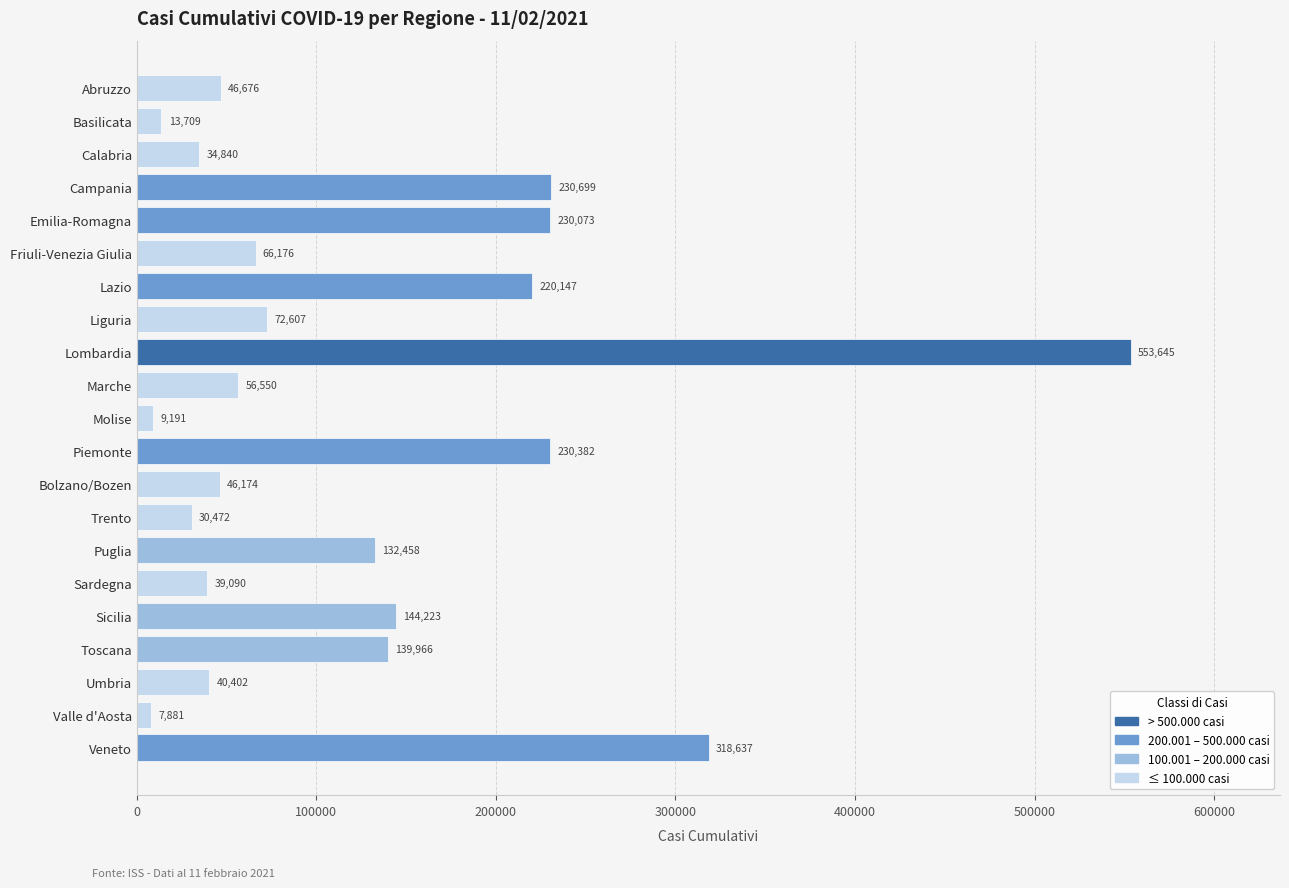

The value at Trento is 30472. True or false?

True